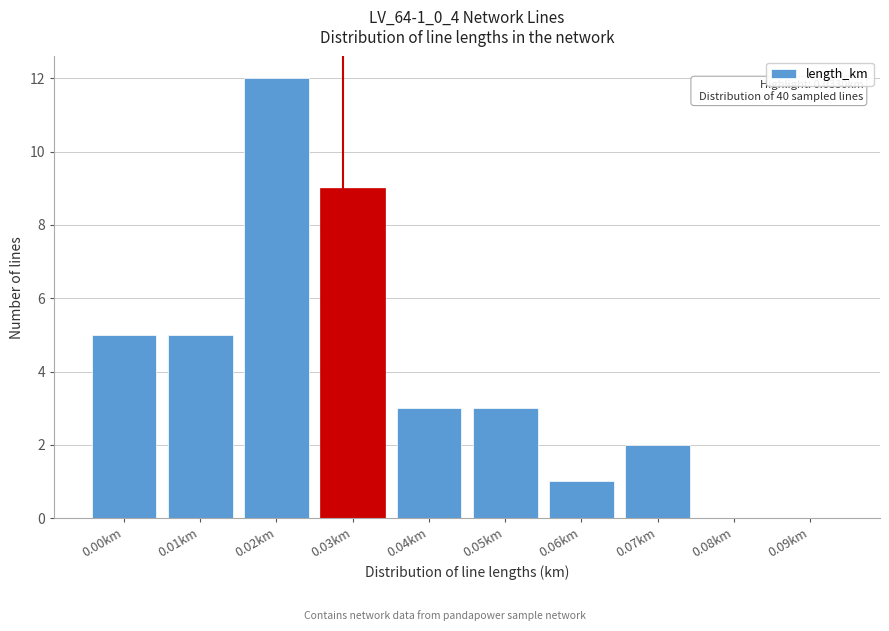

Reading left to right, list all the values displayed in this chart.

0.00km=5	0.01km=5	0.02km=12	0.03km=9	0.04km=3	0.05km=3	0.06km=1	0.07km=2	0.08km=0	0.09km=0